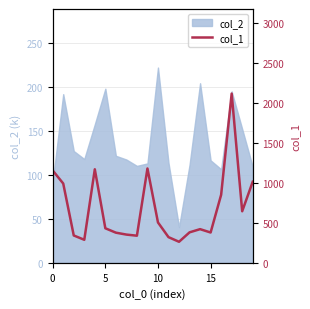

Count the number of values greater than 432.

9